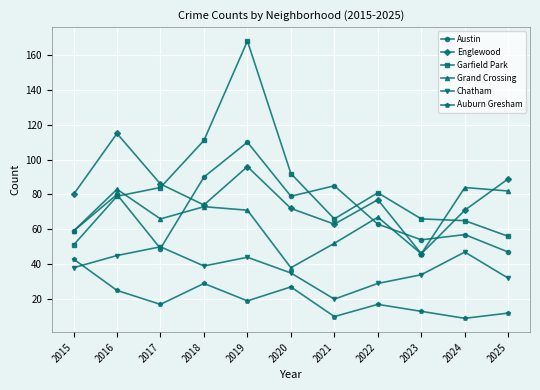

In Auburn Gresham, how many points are higher than both neighbors (excluding endpoints)?

3